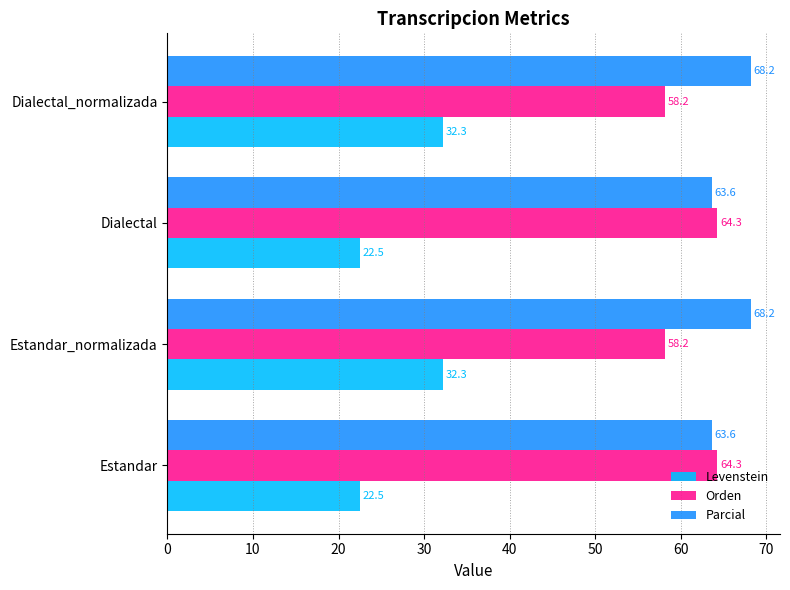

How many distinct data groups are displayed?

3